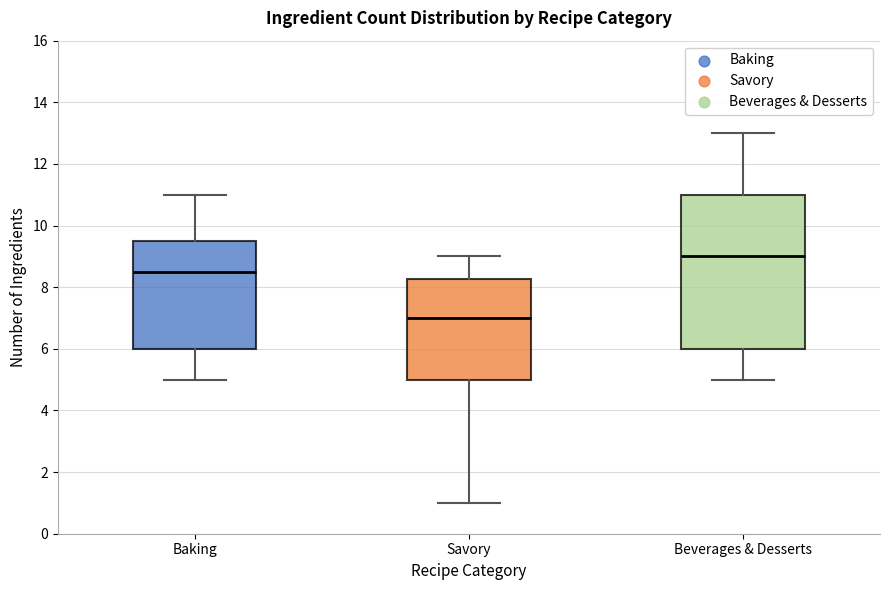

Reading left to right, transcribe this box plot: for each box, give where its median line is, the range the box spans, and where its two whiskers end, as read against the y-axis. The values are not printed on the chart, so give them approximately, as read against the axis.

Baking: median 8.6, box 6.0 to 9.6, whiskers 5.0 to 11.0
Savory: median 7.0, box 5.0 to 8.2, whiskers 1.0 to 9.0
Beverages & Desserts: median 9.0, box 6.0 to 11.0, whiskers 5.0 to 13.0